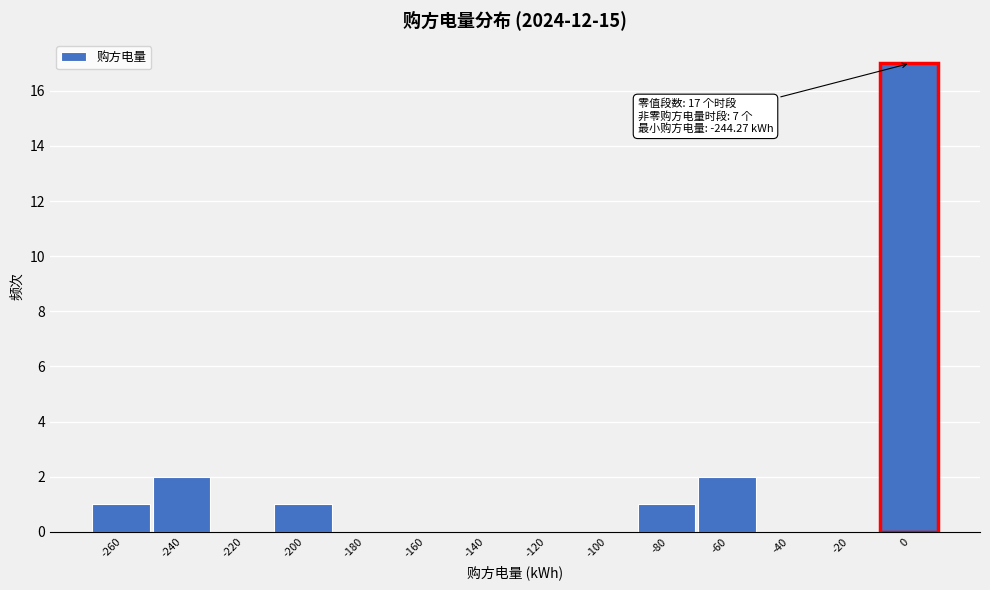

Reading left to right, transcribe all the data shown in this chart.

-260=1	-240=2	-220=0	-200=1	-180=0	-160=0	-140=0	-120=0	-100=0	-80=1	-60=2	-40=0	-20=0	0=17